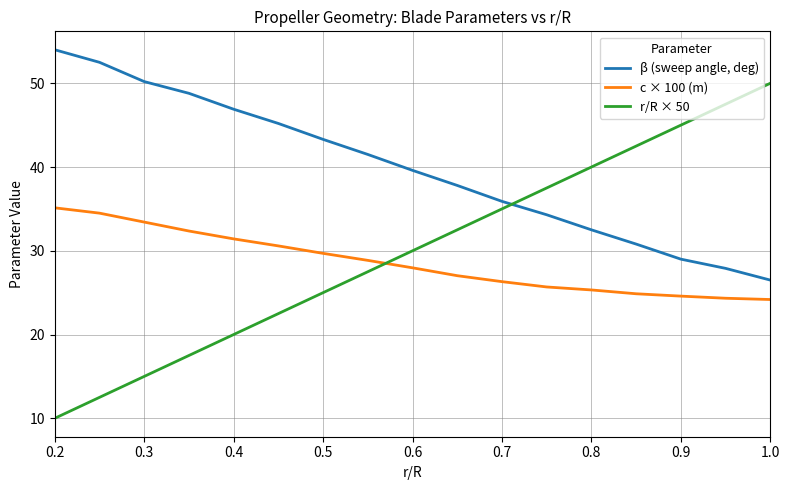

Is this an area chart (filled region under the line)?

No